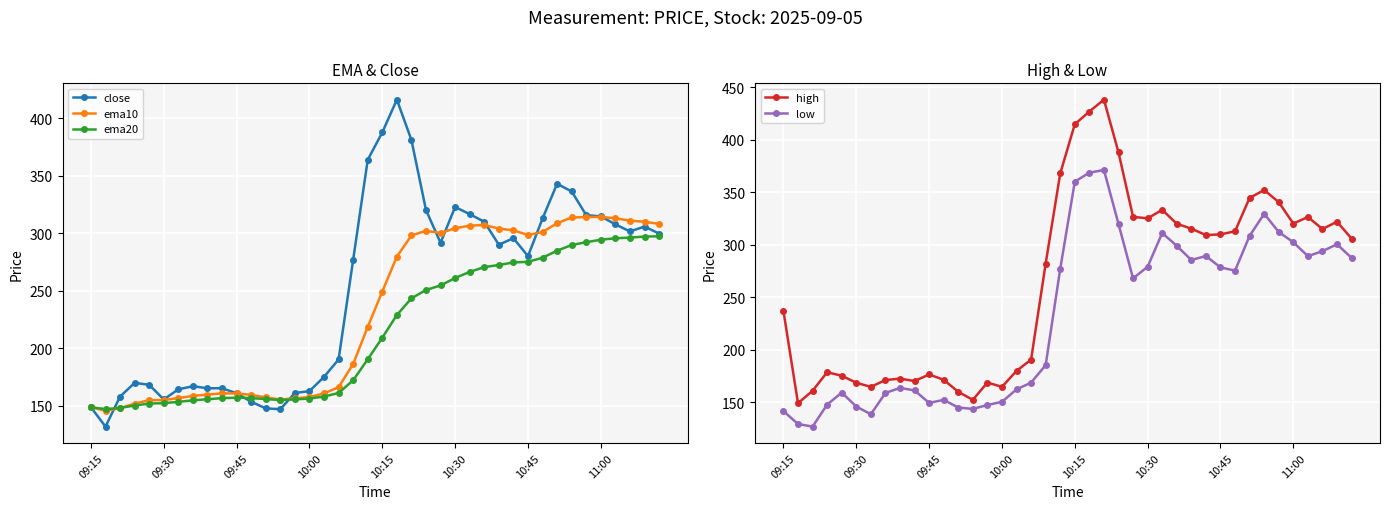

What are all the series names shown in the legend?

close, ema10, ema20, high, low